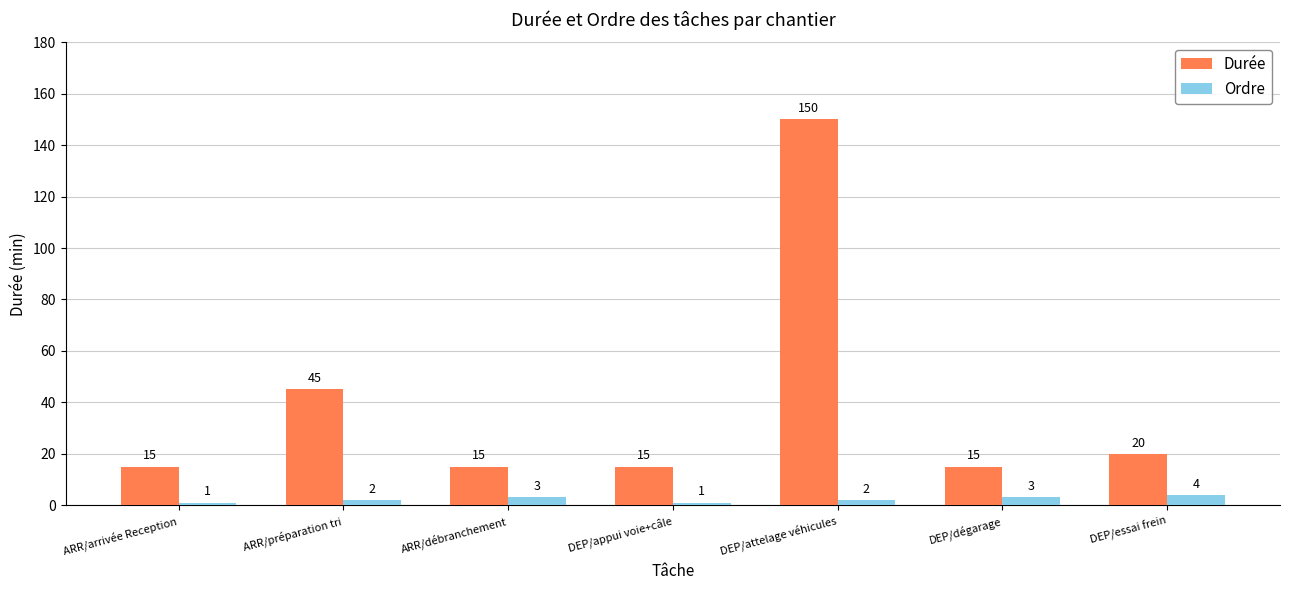

What is the greatest value displayed?

150